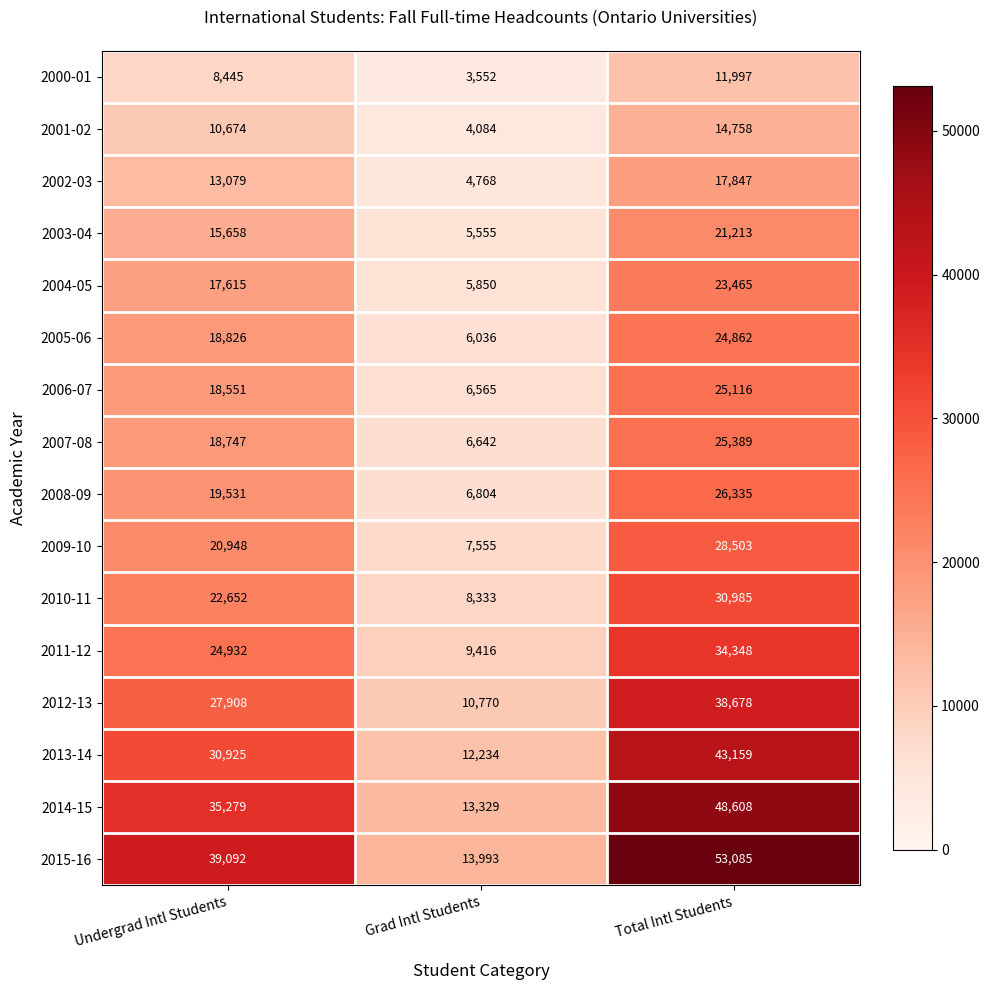

True or false: 2007-08 has a value of 39099 at Total Intl Students.

False